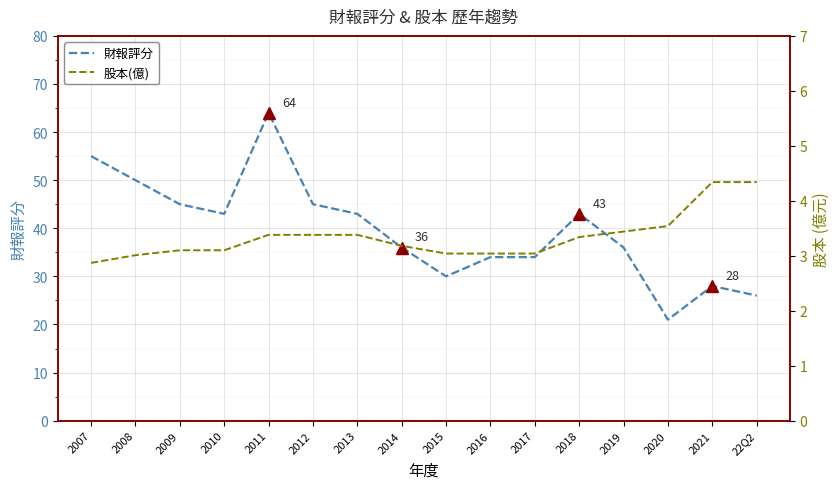

The 財報評分 series shows 34.0 at 2017. True or false?

True